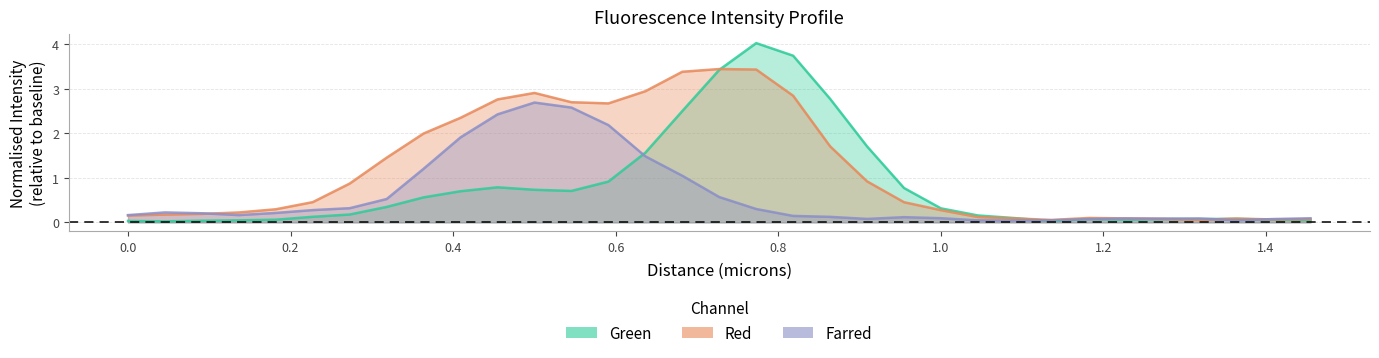

Which series has the largest total across all categories?

Red